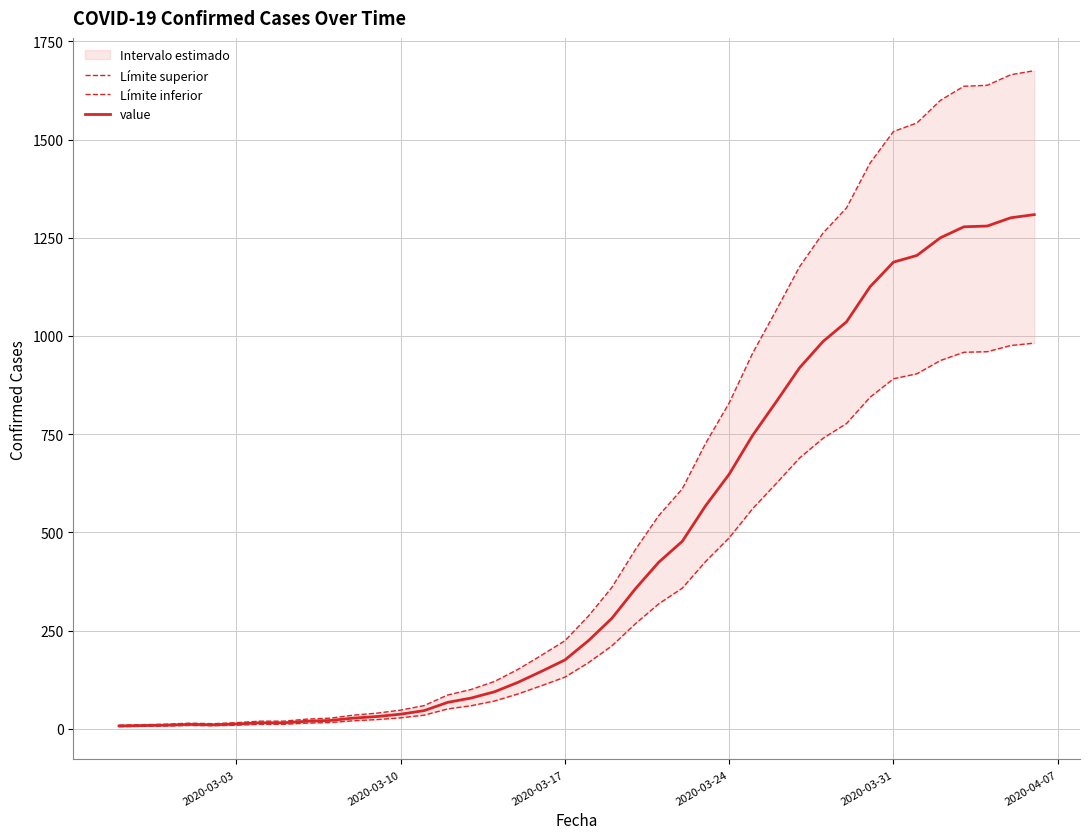

Which series has the largest range (max minus min)?

Límite superior